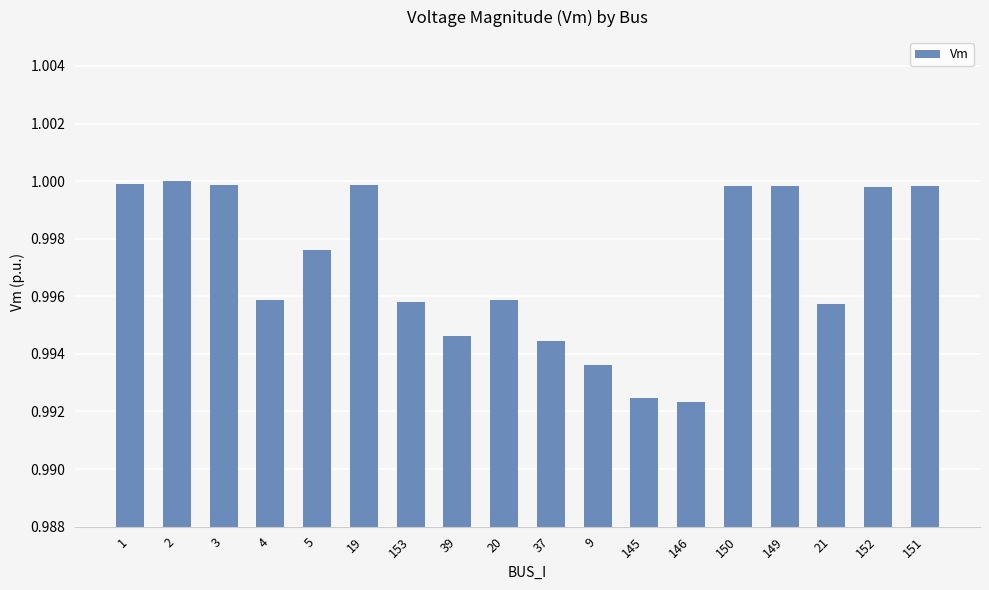

What is the sum of all values?

17.9